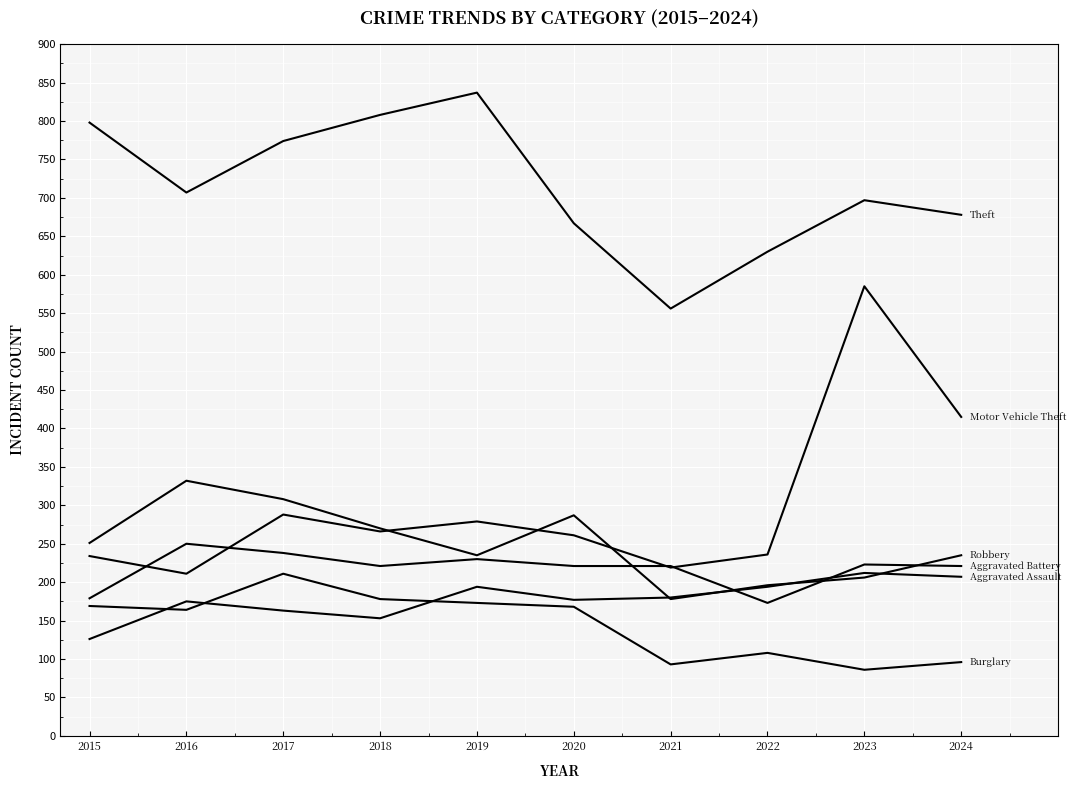

What is the minimum value shown in the chart?

86